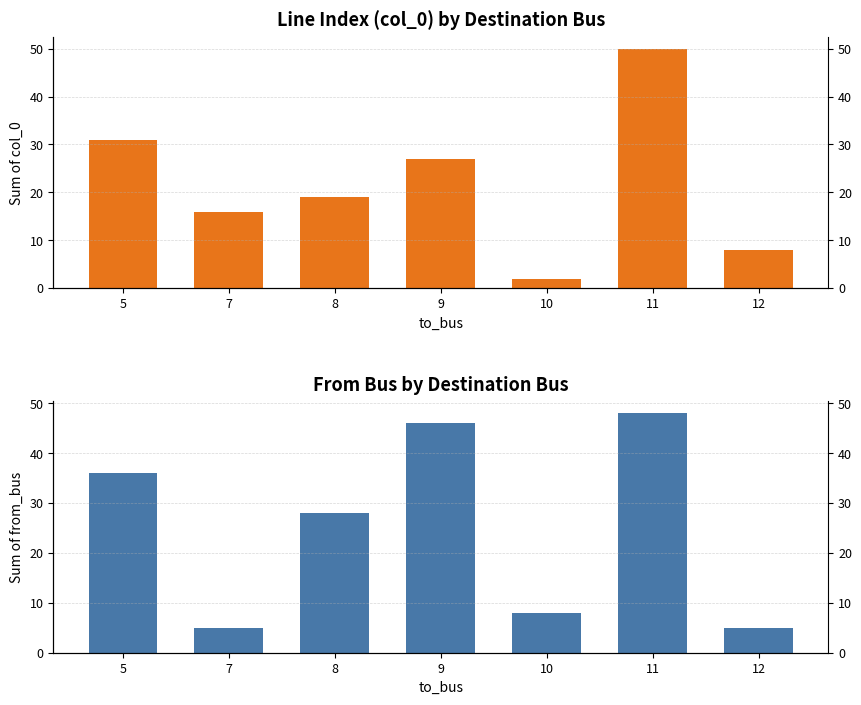

Is it true that from_bus equals 48 at 11?

True